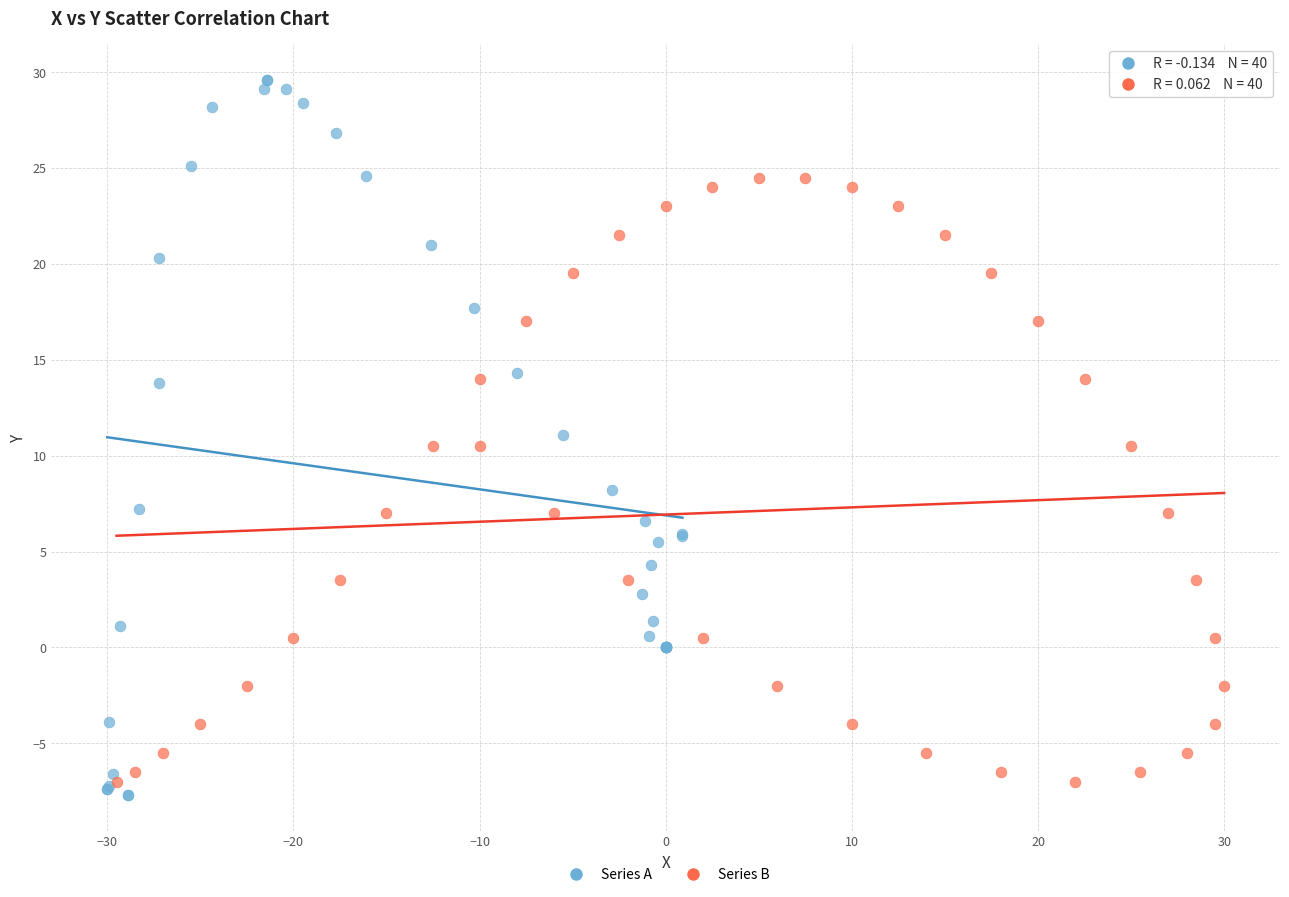

Which series has the widest spread of Y values?

Series A